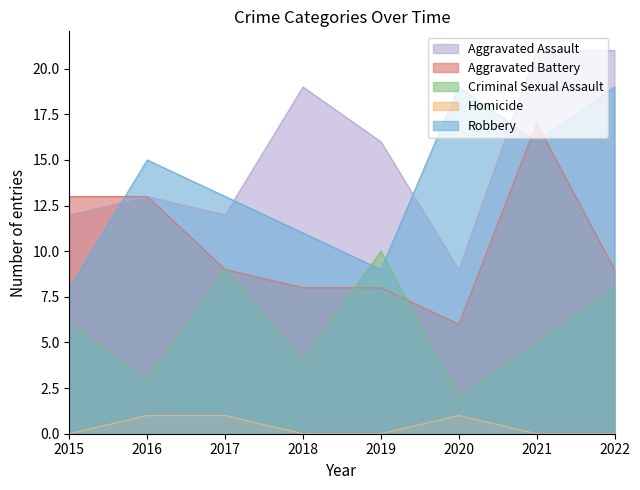

True or false: Criminal Sexual Assault and Aggravated Assault cross at least once.

False